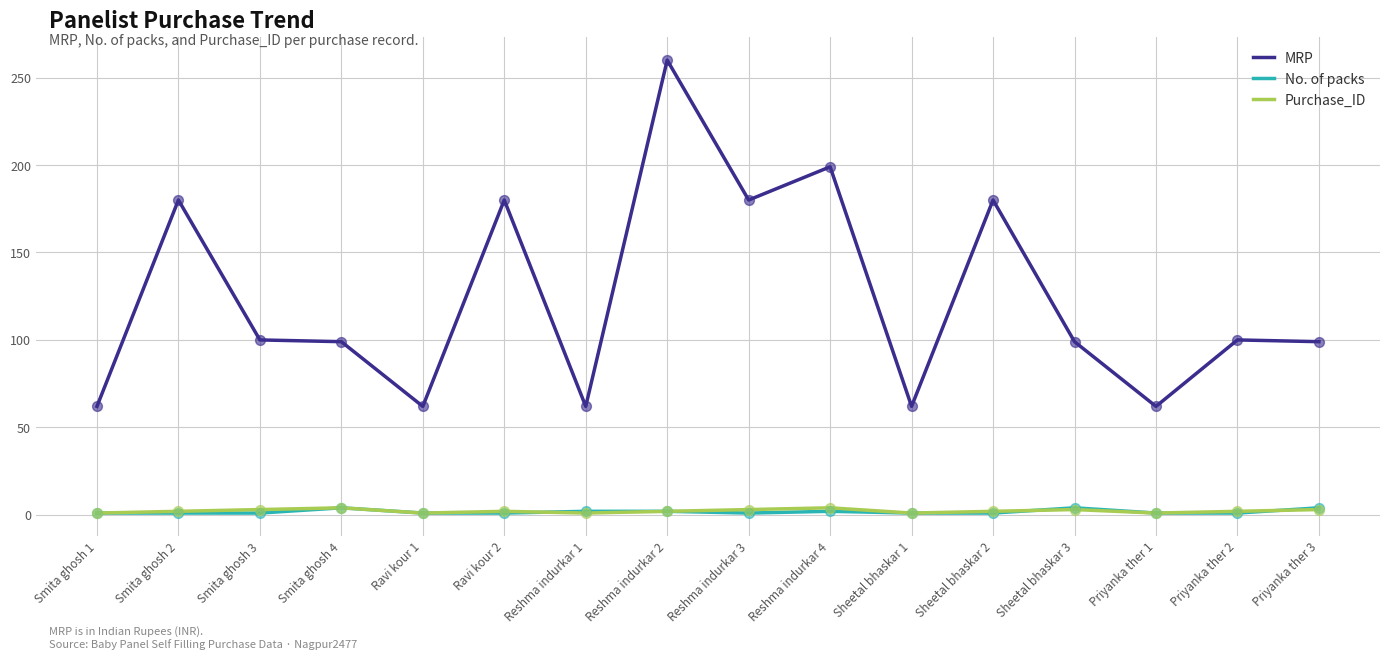

What are all the series names shown in the legend?

MRP, No. of packs, Purchase_ID